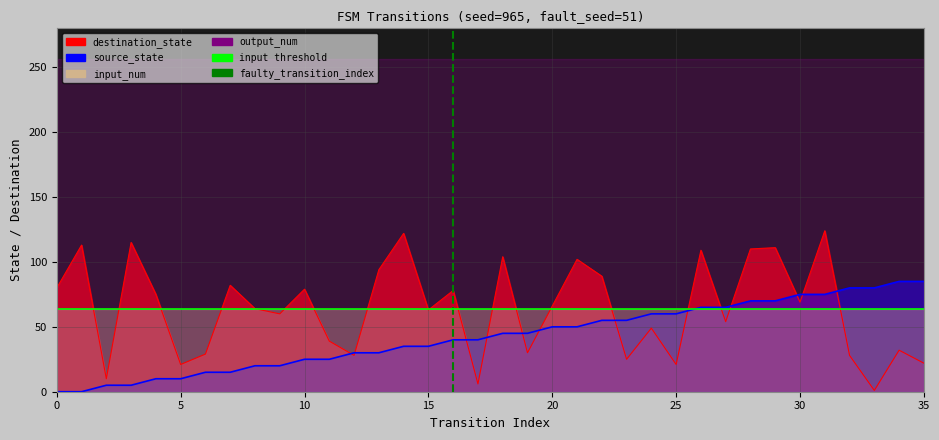

What is the difference between the second highest and second lowest values in the destination_state series?

116